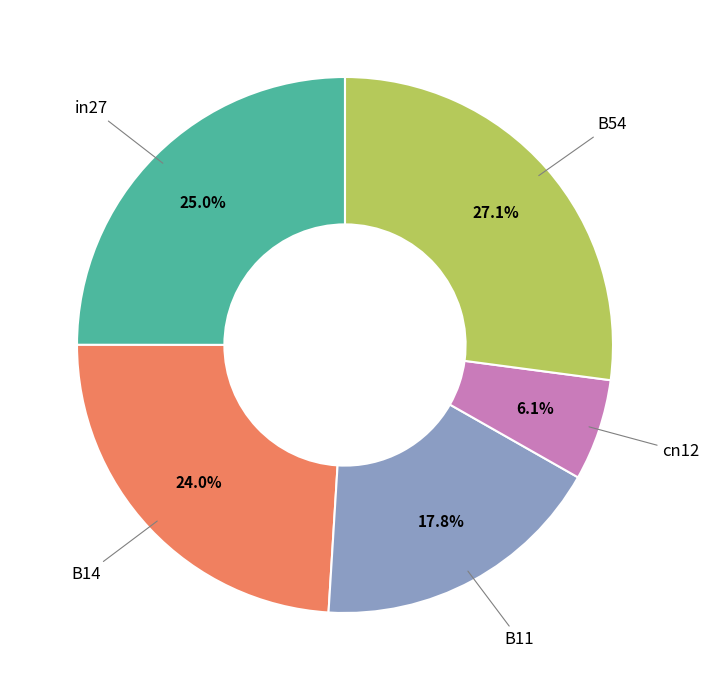

Is there any slice that represents more than half of the pie?

No